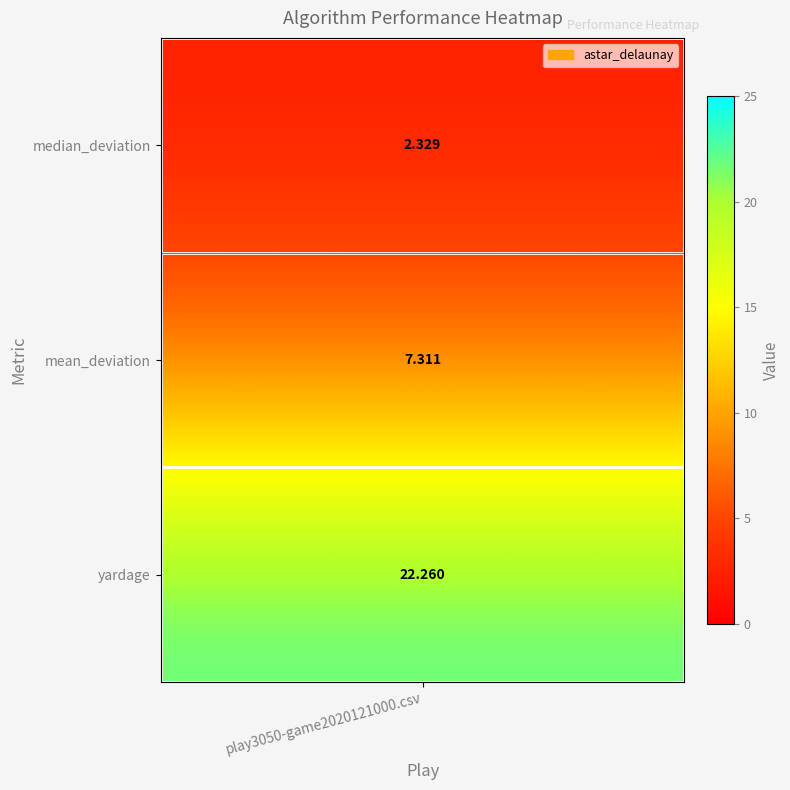

Reading right to left, transcribe all the data shown in this chart.

22.3	7.3	2.3